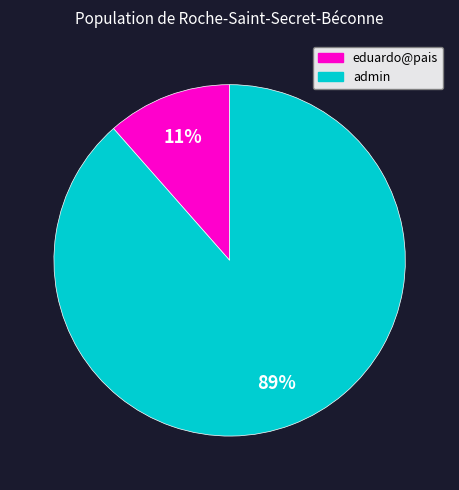

How many segments does this pie chart have?

2